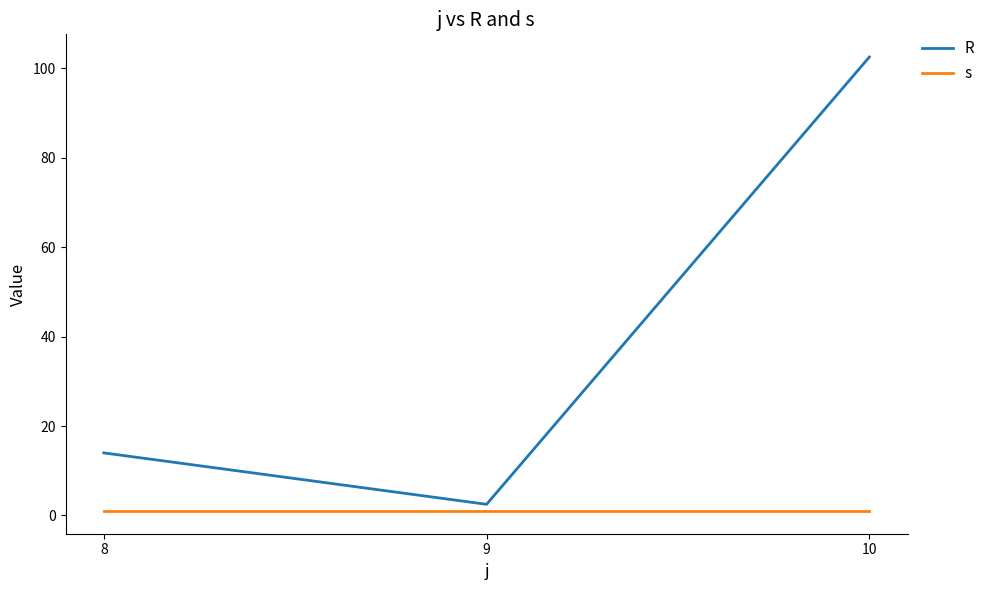

Count the number of data series in this chart.

2